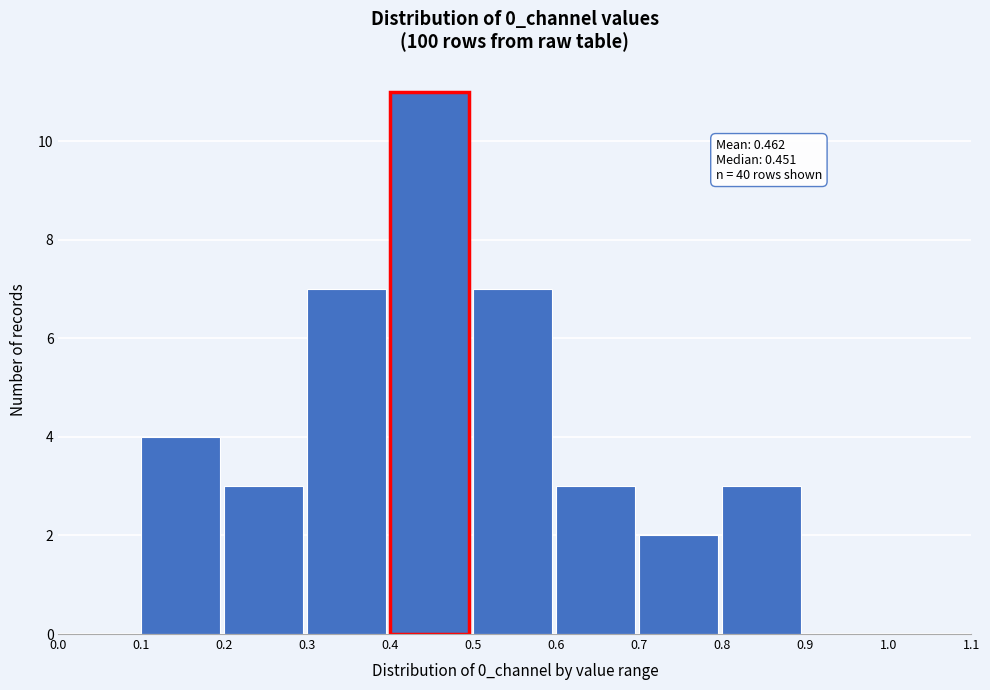

Which range on the x-axis has the tallest bar?

0.4 to 0.5